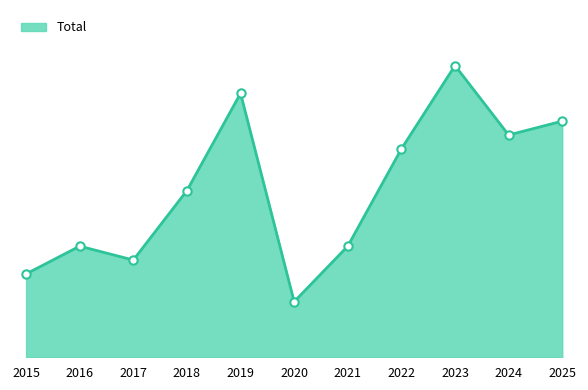

What is the ratio of the value at 2022 to the value at 2019?

0.8